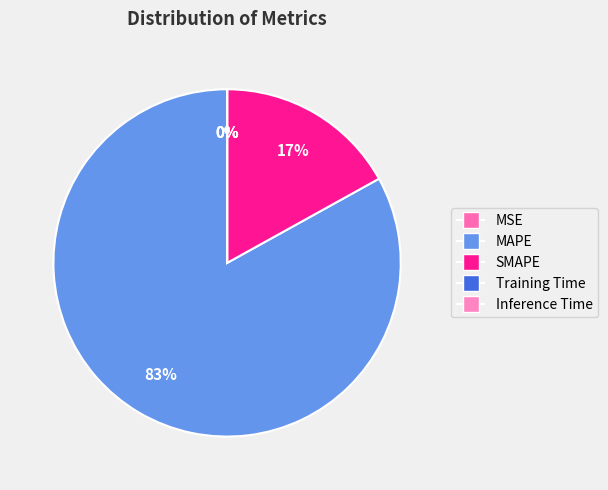

Which has a higher value, MSE or Training Time?

MSE